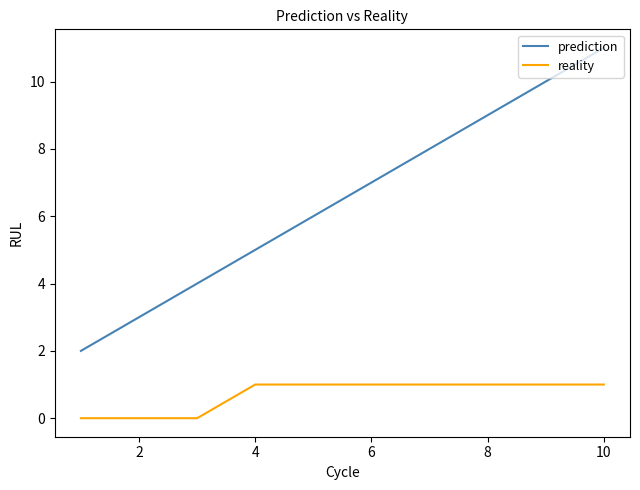

What are all the series names shown in the legend?

prediction, reality